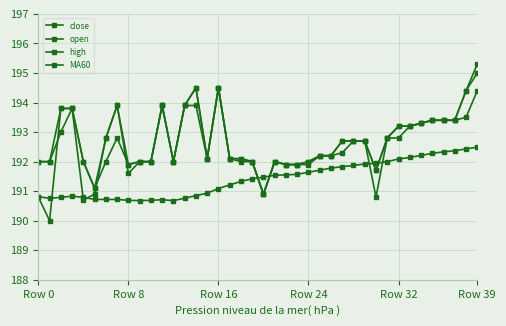

What is the difference between the maximum and second lowest values in the close series?

4.3